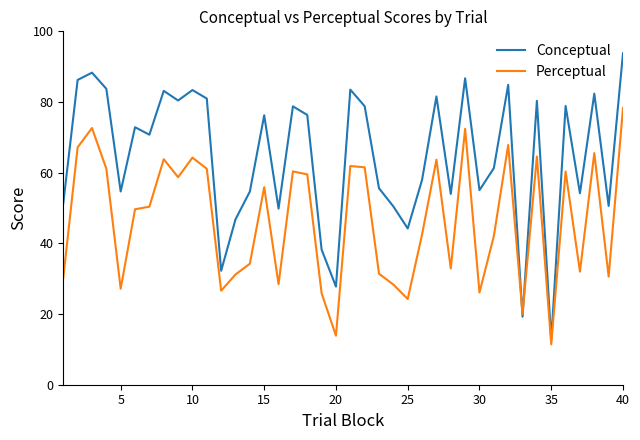

Which series has the widest spread of values?

Conceptual